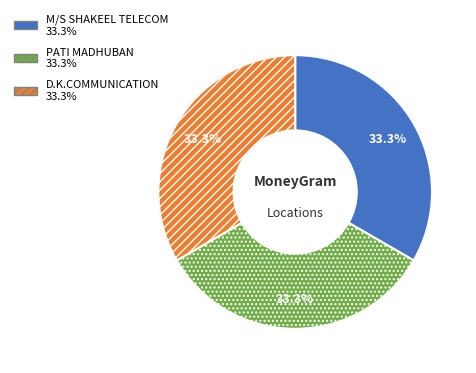

To the nearest percent, what percentage of the pie is D.K.COMMUNICATION?

33%